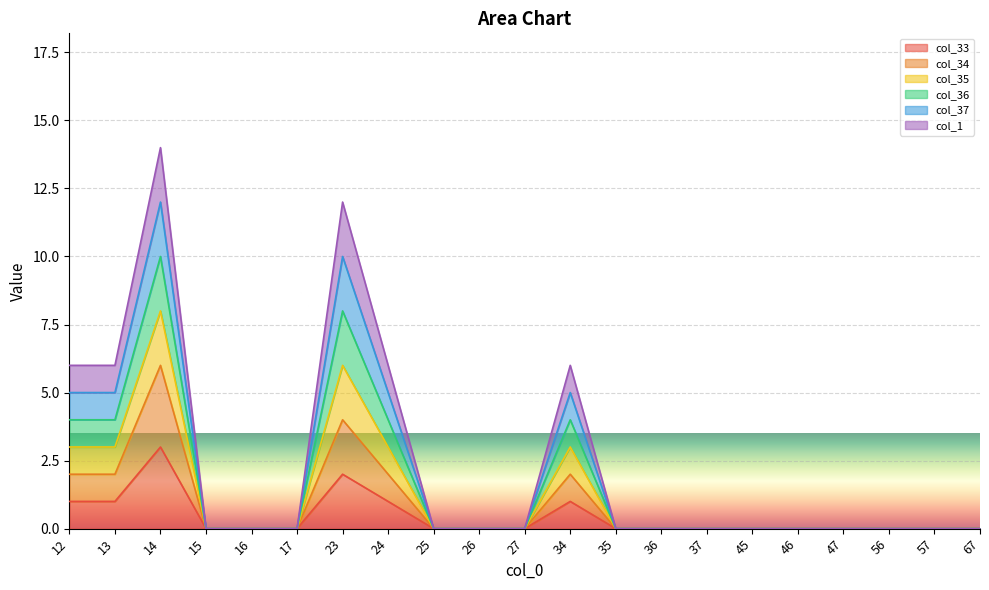

Does the chart display data point markers on the line(s)?

No